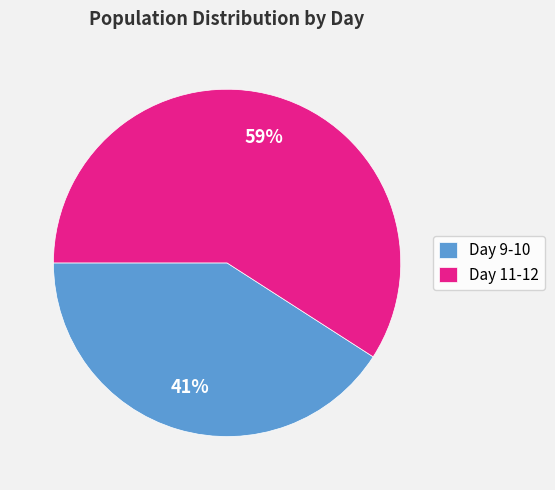

Is it true that Day 11-12 is 59% of the pie?

True